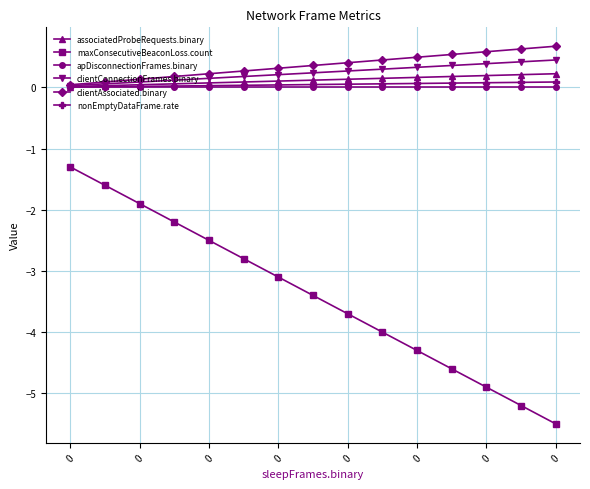

Which series has the largest range (max minus min)?

maxConsecutiveBeaconLoss.count